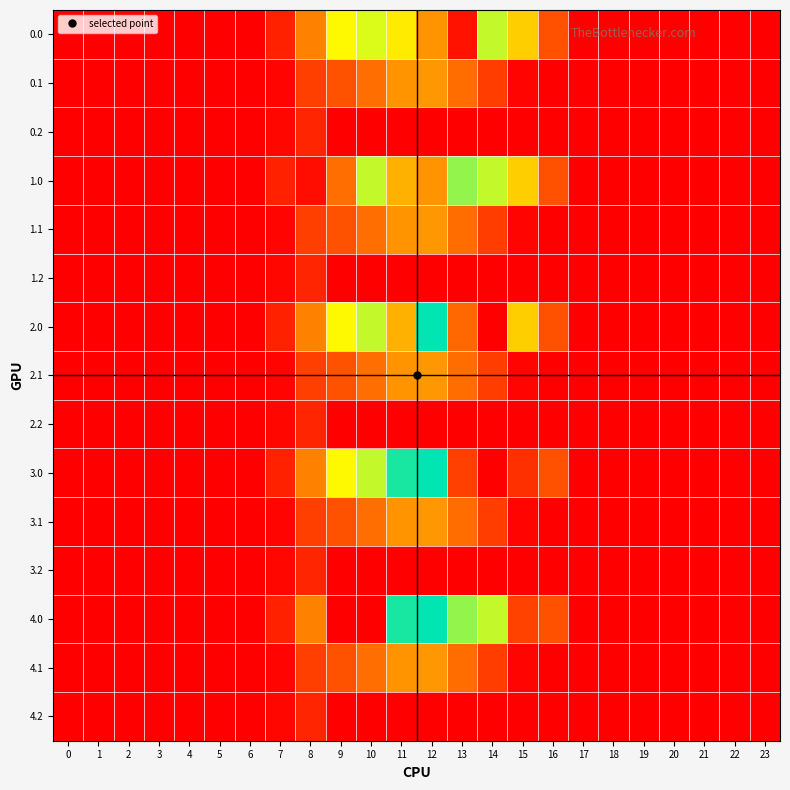

List the series in order of their peak value, lowest first.

0.2, 1.2, 2.2, 3.2, 4.2, 0.1, 1.1, 2.1, 3.1, 4.1, 0.0, 1.0, 2.0, 3.0, 4.0